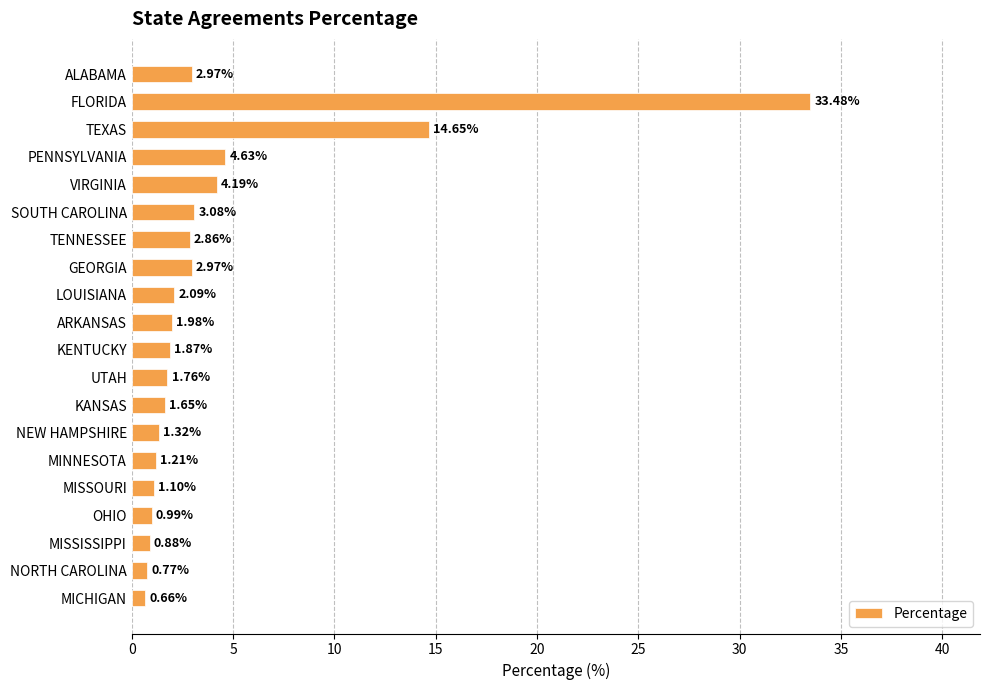

Which label corresponds to the largest value in the chart?

FLORIDA